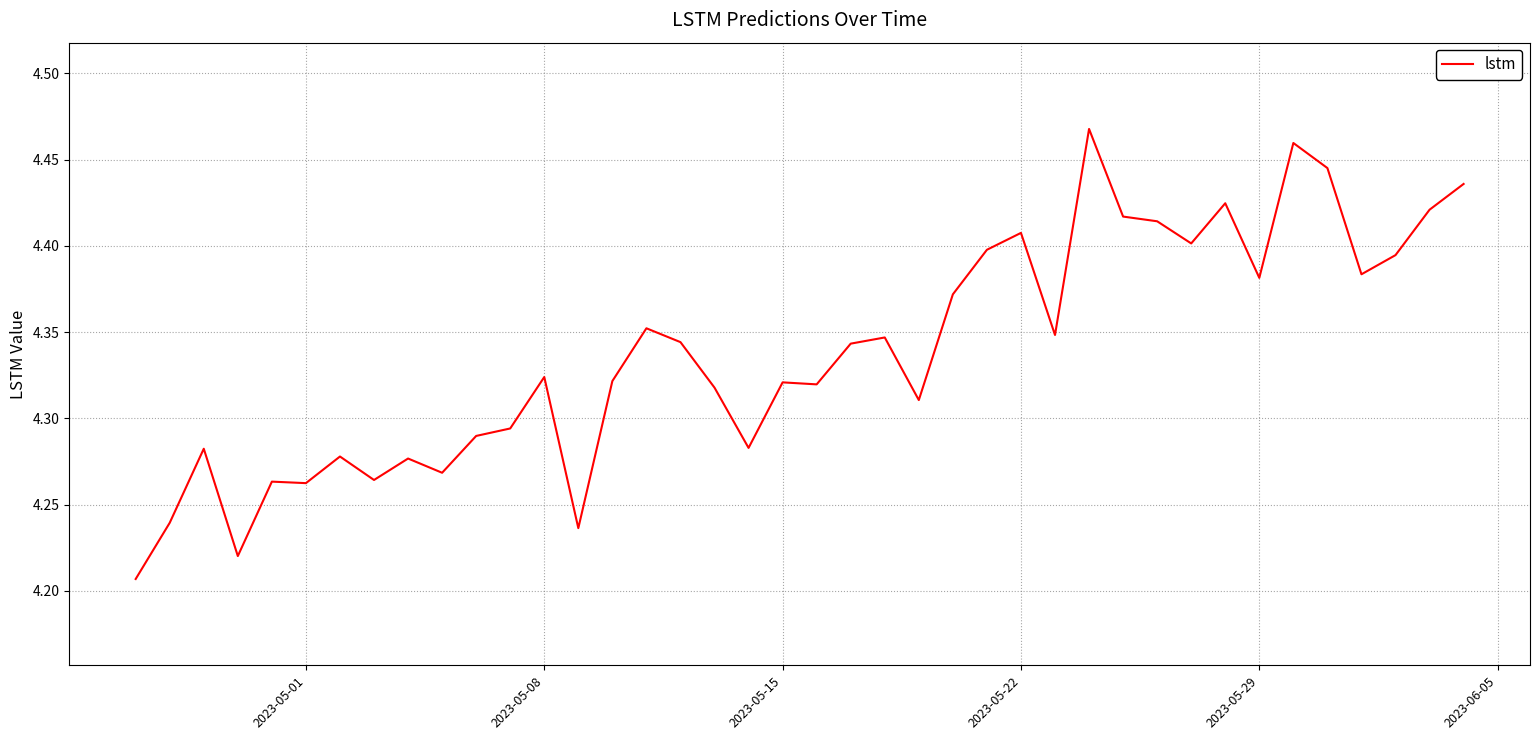

What is the difference between the maximum and minimum values?

0.3